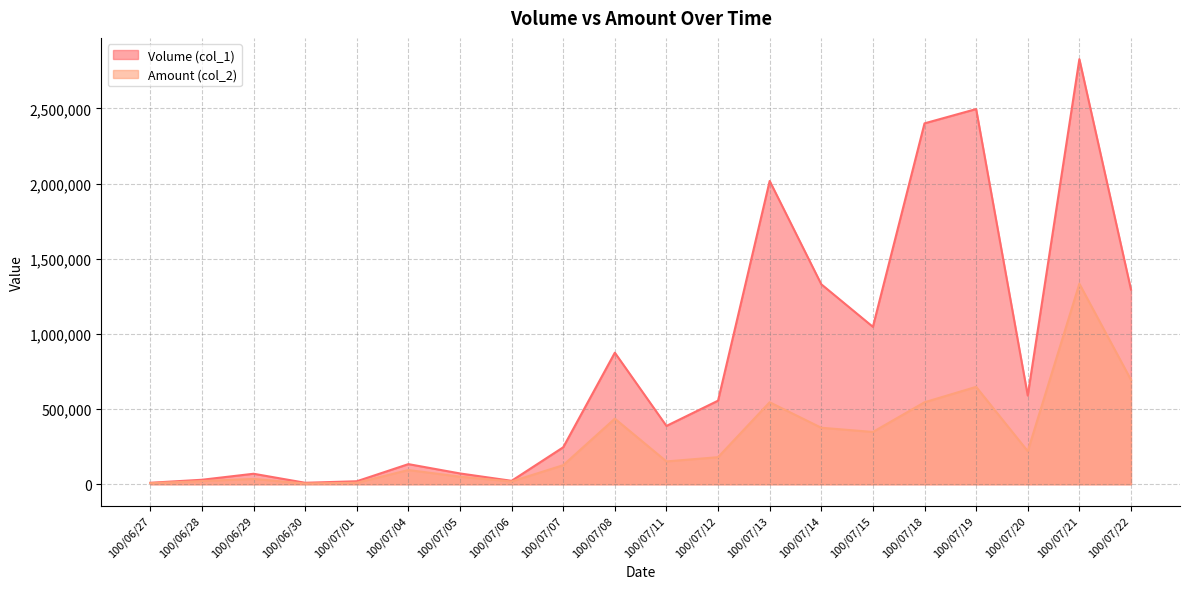

Which has a higher value, 100/06/27 or 100/06/28?

100/06/28